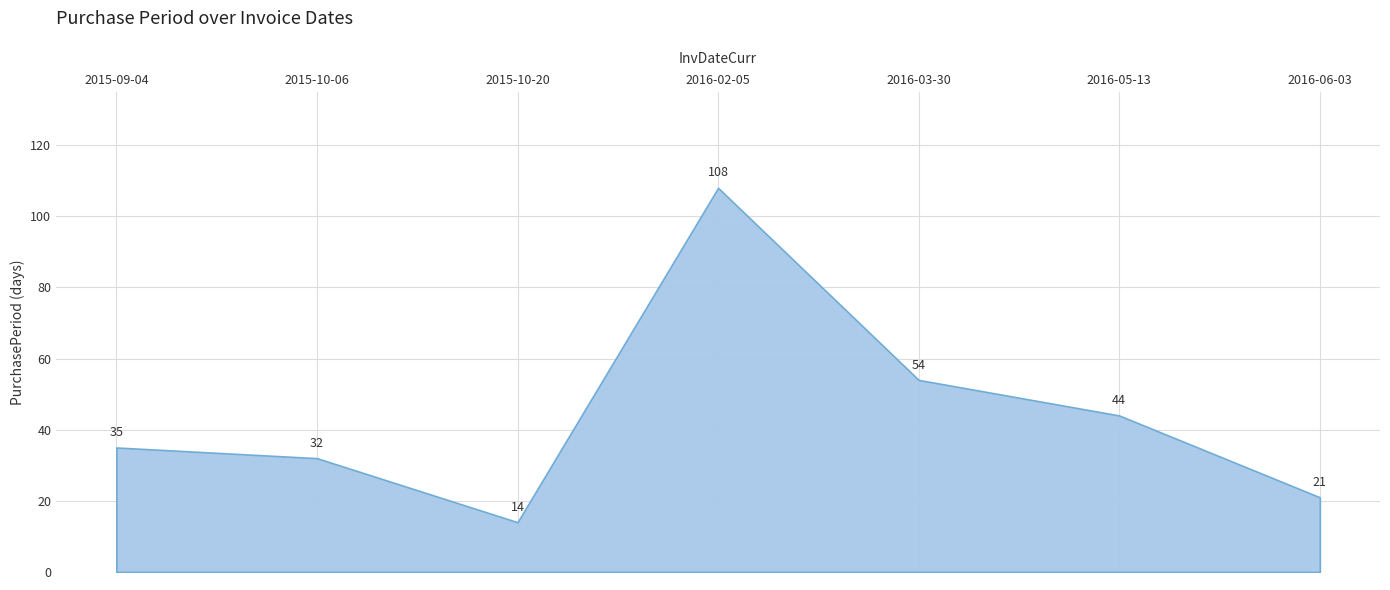

Reading left to right, what are all the values shown in this chart?

35	32	14	108	54	44	21